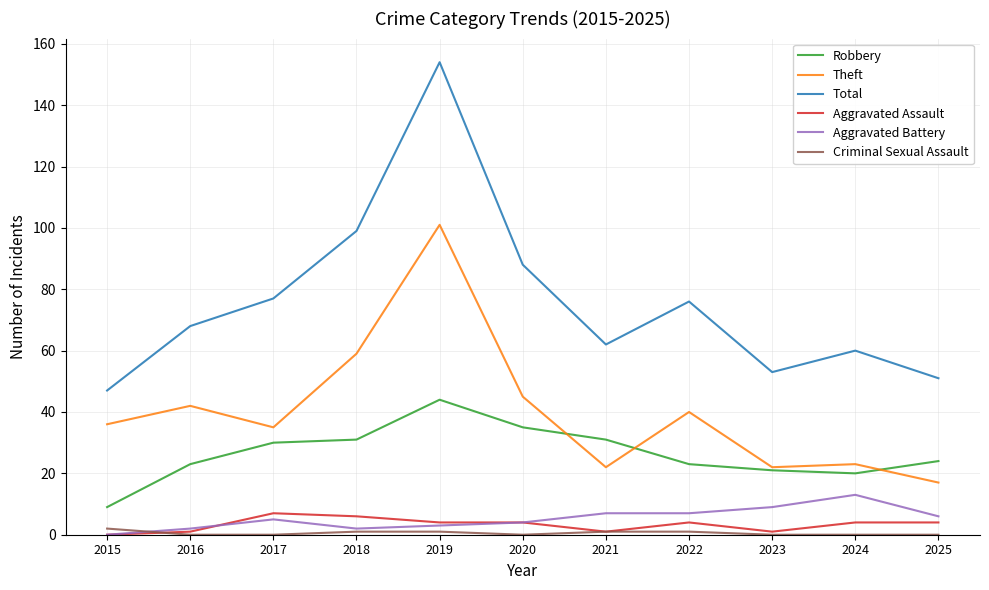

The value of Criminal Sexual Assault at 2023 is 0. True or false?

True